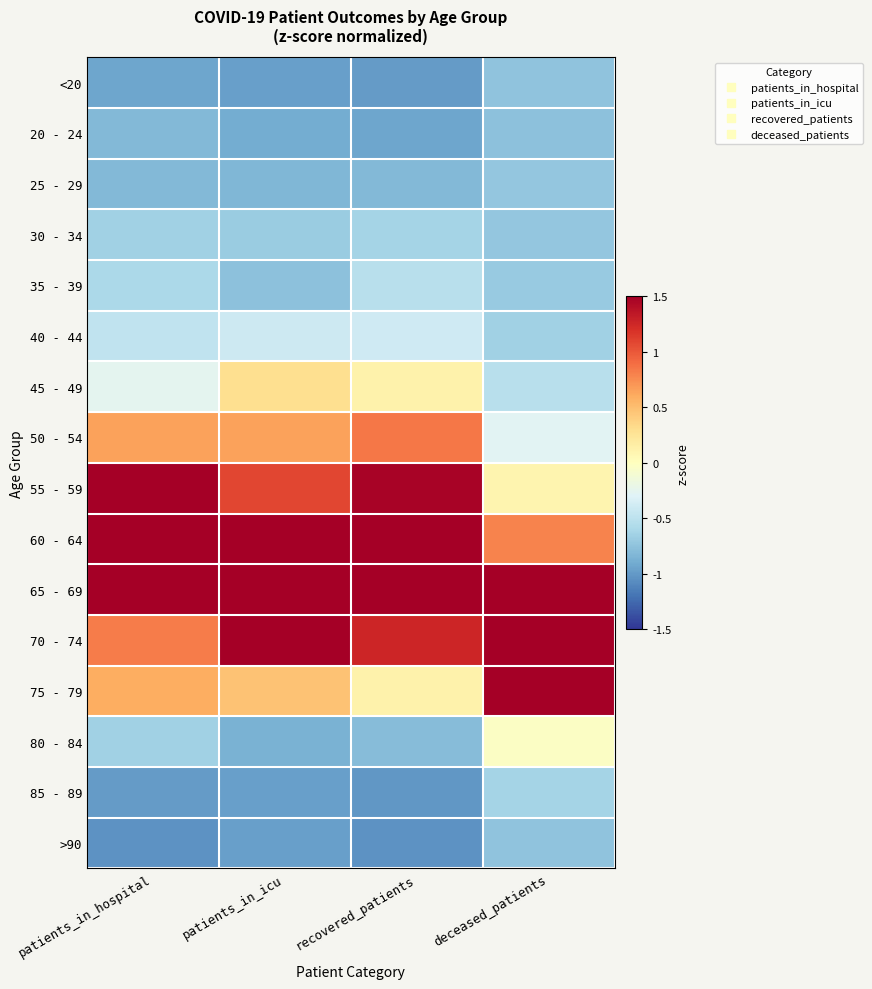

Reading left to right, what are all the values shown in this chart?

<20: patients_in_hospital=-0.9	patients_in_icu=-1.0	recovered_patients=-1.0	deceased_patients=-0.7
20 - 24: patients_in_hospital=-0.8	patients_in_icu=-0.9	recovered_patients=-0.9	deceased_patients=-0.8
25 - 29: patients_in_hospital=-0.8	patients_in_icu=-0.8	recovered_patients=-0.8	deceased_patients=-0.7
30 - 34: patients_in_hospital=-0.6	patients_in_icu=-0.7	recovered_patients=-0.6	deceased_patients=-0.7
35 - 39: patients_in_hospital=-0.6	patients_in_icu=-0.8	recovered_patients=-0.5	deceased_patients=-0.7
40 - 44: patients_in_hospital=-0.5	patients_in_icu=-0.4	recovered_patients=-0.4	deceased_patients=-0.7
45 - 49: patients_in_hospital=-0.3	patients_in_icu=0.3	recovered_patients=0.1	deceased_patients=-0.5
50 - 54: patients_in_hospital=0.7	patients_in_icu=0.7	recovered_patients=0.9	deceased_patients=-0.3
55 - 59: patients_in_hospital=1.9	patients_in_icu=1.1	recovered_patients=1.5	deceased_patients=0.1
60 - 64: patients_in_hospital=1.6	patients_in_icu=1.7	recovered_patients=1.7	deceased_patients=0.8
65 - 69: patients_in_hospital=1.7	patients_in_icu=1.6	recovered_patients=1.6	deceased_patients=1.6
70 - 74: patients_in_hospital=0.8	patients_in_icu=1.5	recovered_patients=1.3	deceased_patients=2.5
75 - 79: patients_in_hospital=0.6	patients_in_icu=0.5	recovered_patients=0.1	deceased_patients=1.5
80 - 84: patients_in_hospital=-0.6	patients_in_icu=-0.9	recovered_patients=-0.8	deceased_patients=-0.0
85 - 89: patients_in_hospital=-1.0	patients_in_icu=-1.0	recovered_patients=-1.0	deceased_patients=-0.6
>90: patients_in_hospital=-1.0	patients_in_icu=-1.0	recovered_patients=-1.0	deceased_patients=-0.7